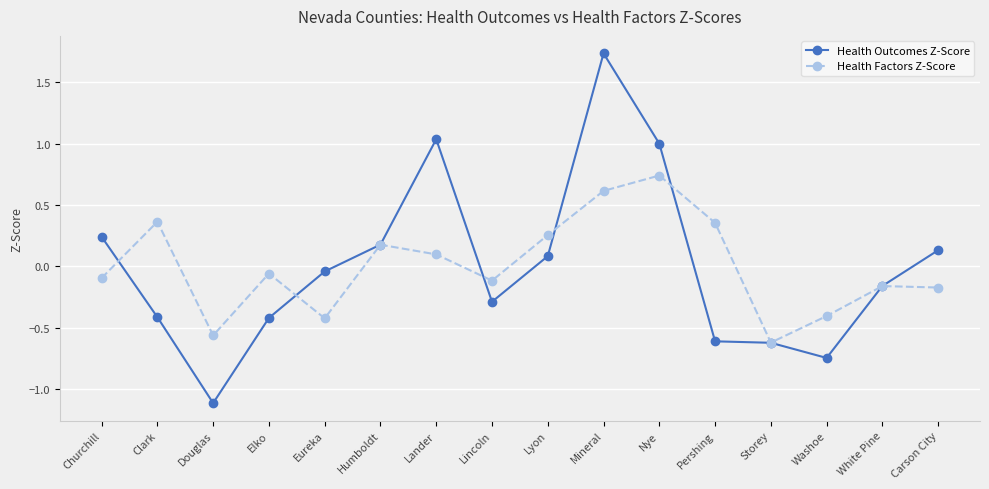

Where is the first local maximum for Health Factors Z-Score?

Clark